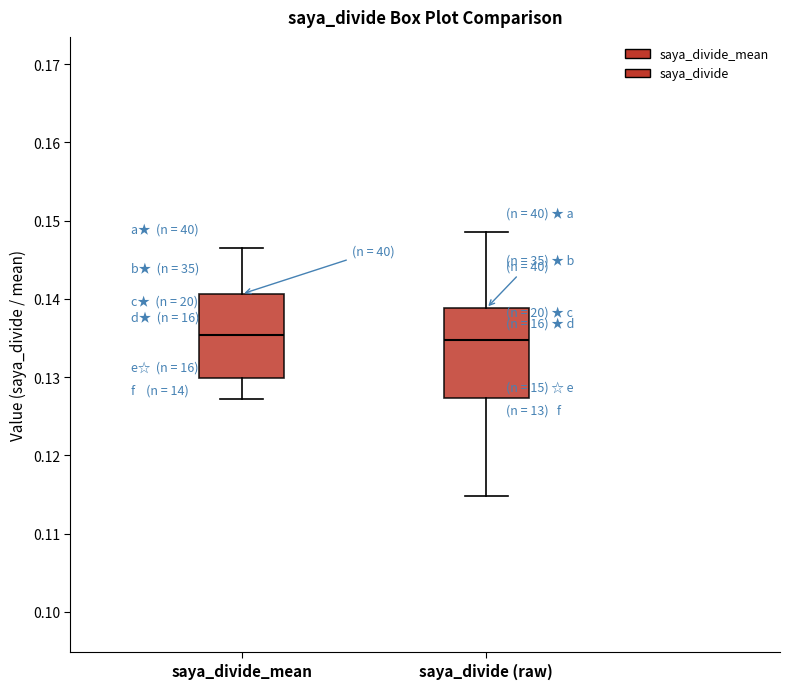

Reading left to right, transcribe this box plot: for each box, give where its median line is, the range the box spans, and where its two whiskers end, as read against the y-axis. The values are not printed on the chart, so give them approximately, as read against the axis.

saya_divide_mean: median 0.135, box 0.130 to 0.141, whiskers 0.127 to 0.147
saya_divide (raw): median 0.135, box 0.127 to 0.139, whiskers 0.115 to 0.149